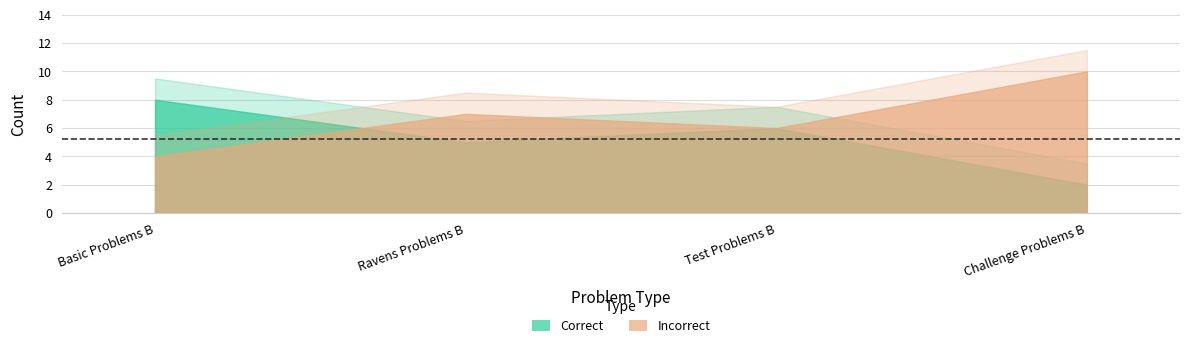

Reading left to right, transcribe all the data shown in this chart.

Correct: Basic Problems B=8	Ravens Problems B=5	Test Problems B=6	Challenge Problems B=2
Incorrect: Basic Problems B=4	Ravens Problems B=7	Test Problems B=6	Challenge Problems B=10